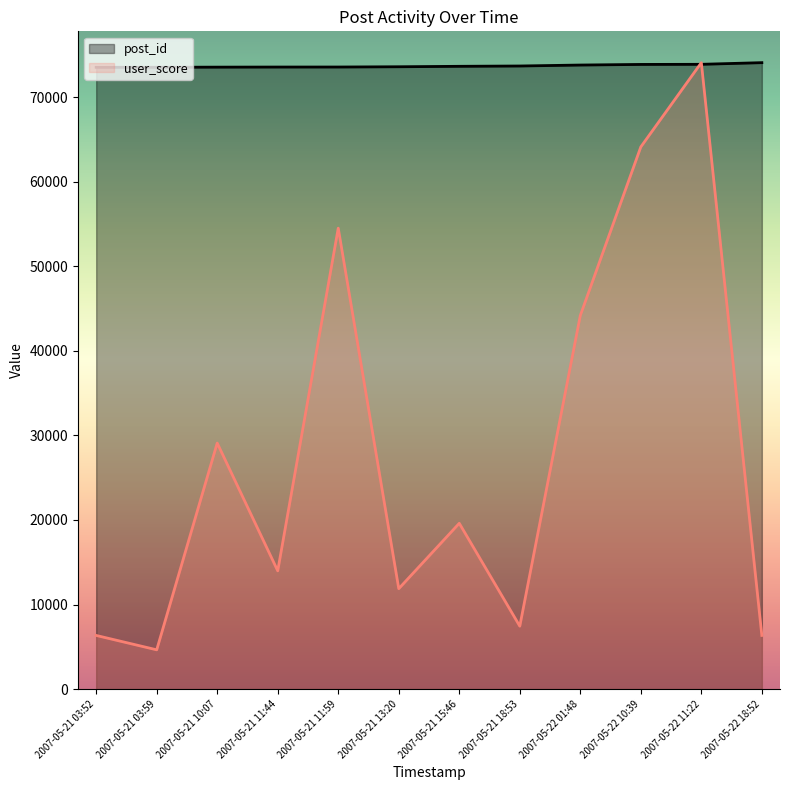

Which series has the largest range (max minus min)?

user_score